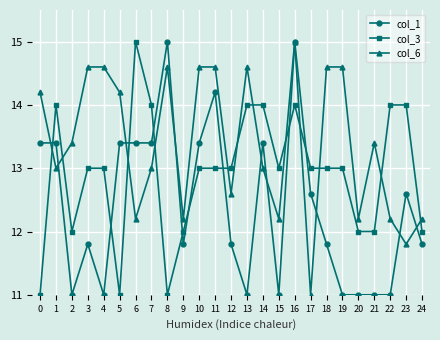

At 9, list the series in order from largest to smallest.

col_6, col_3, col_1